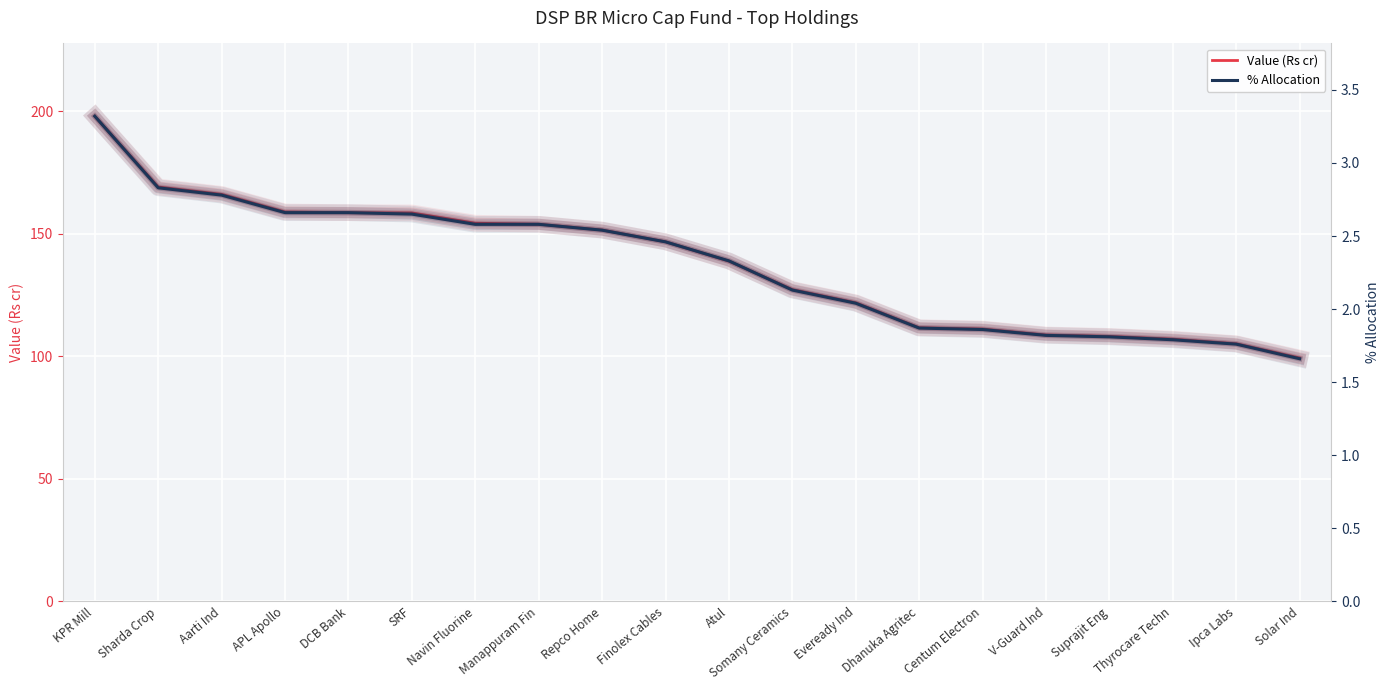

True or false: Value (Rs cr) and % Allocation cross at least once.

False